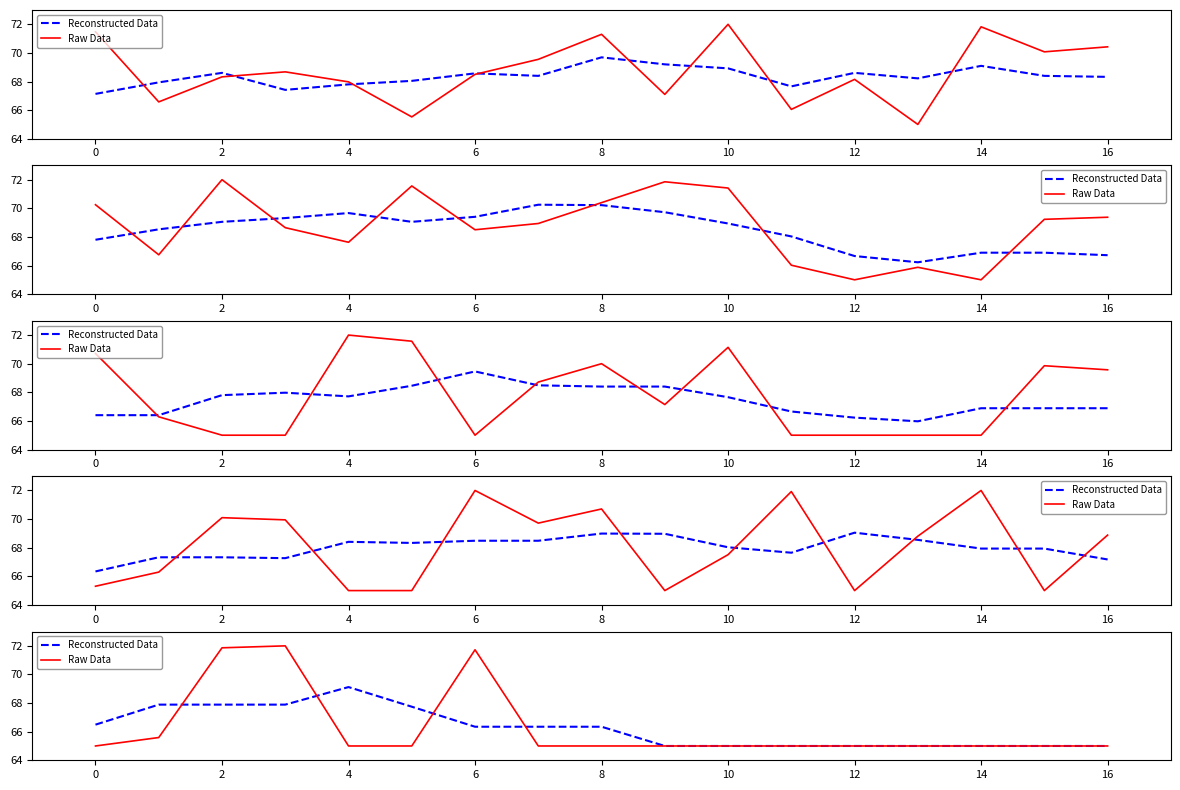

Reading right to left, extract all data points from this chart.

Reconstructed Data: 65.0	65.0	65.0	65.0	65.0	65.0	65.0	65.0	66.3	66.3	66.3	67.7	69.1	67.9	67.9	67.9	66.5
Raw Data: 65.0	65.0	65.0	65.0	65.0	65.0	65.0	65.0	65.0	65.0	71.7	65.0	65.0	72.0	71.9	65.6	65.0